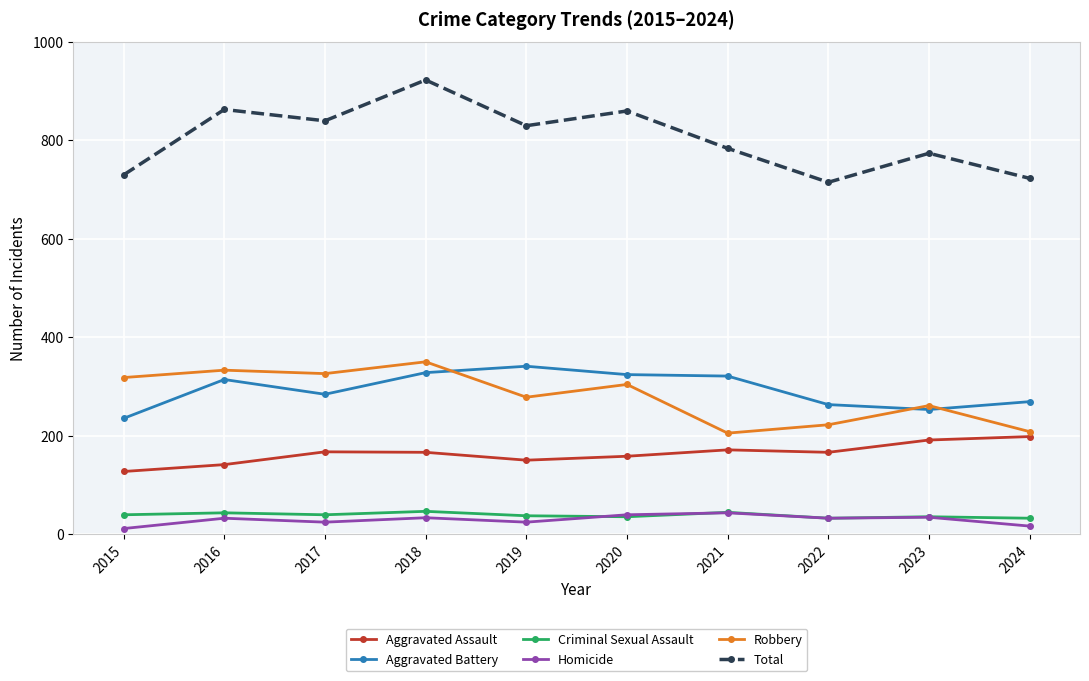

What is the difference between the Aggravated Battery values at 2020 and 2022?

61